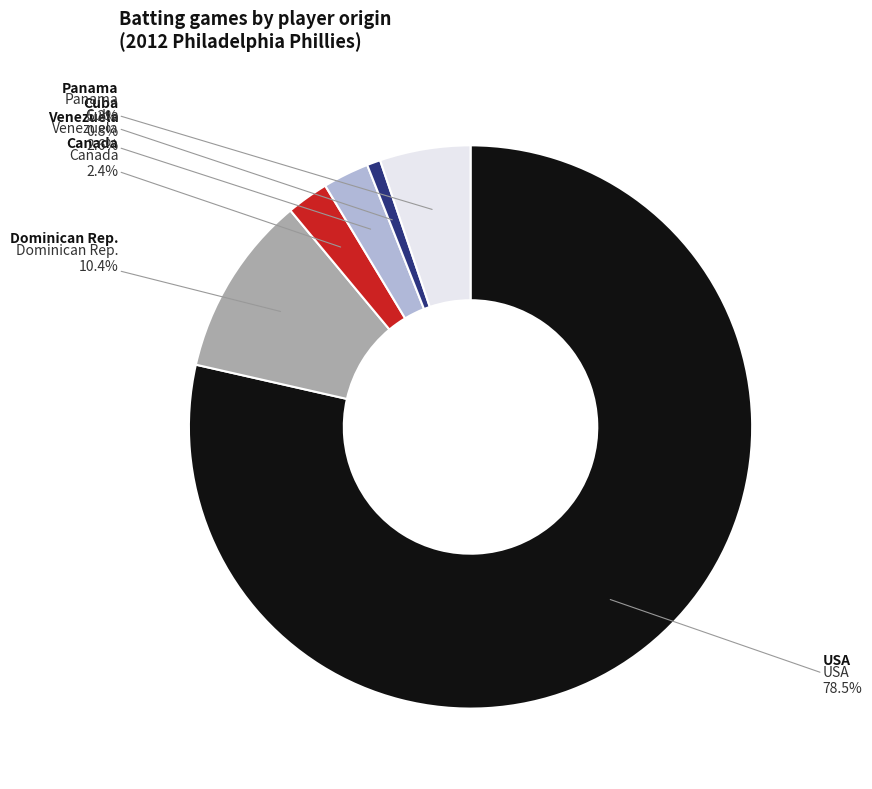

Rank the categories by value from lowest to highest.

cu CU, ca CA, ve VE, pa PA, do DO, us US